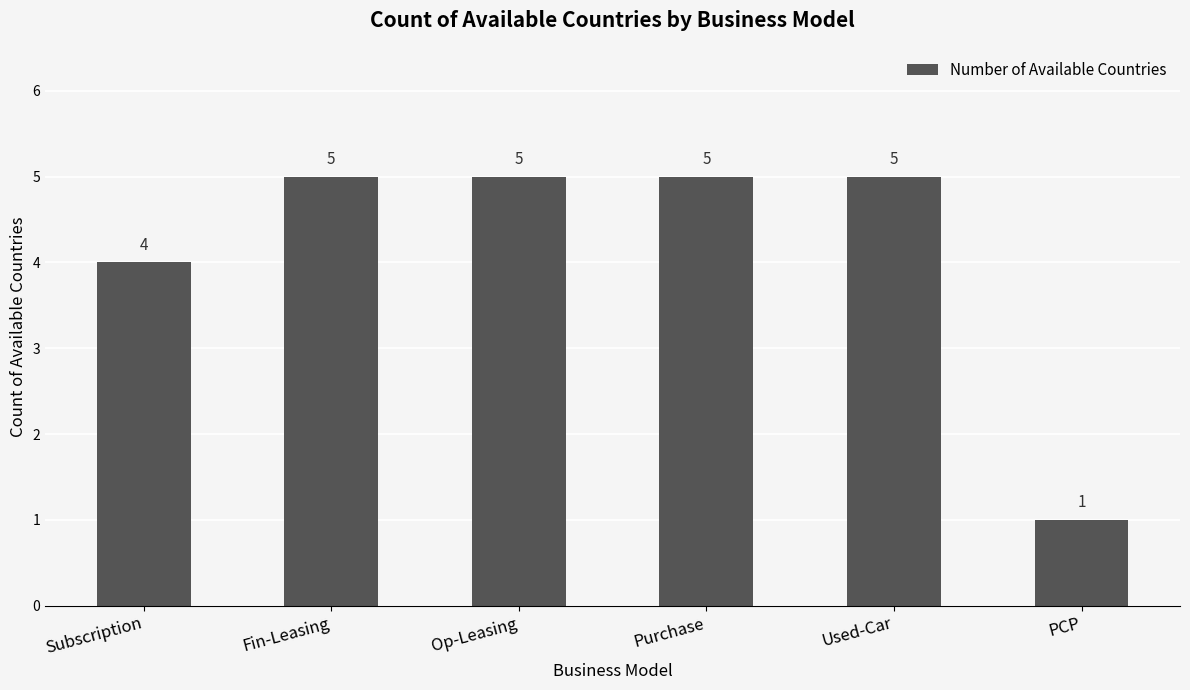

What is the difference between the second highest and second lowest values?

1